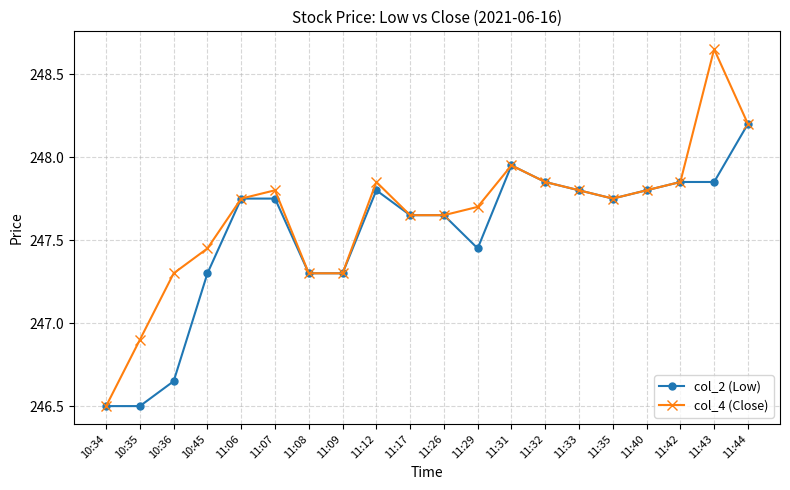

True or false: col_2 (Low) has more than 0 points higher than both neighbors.

True